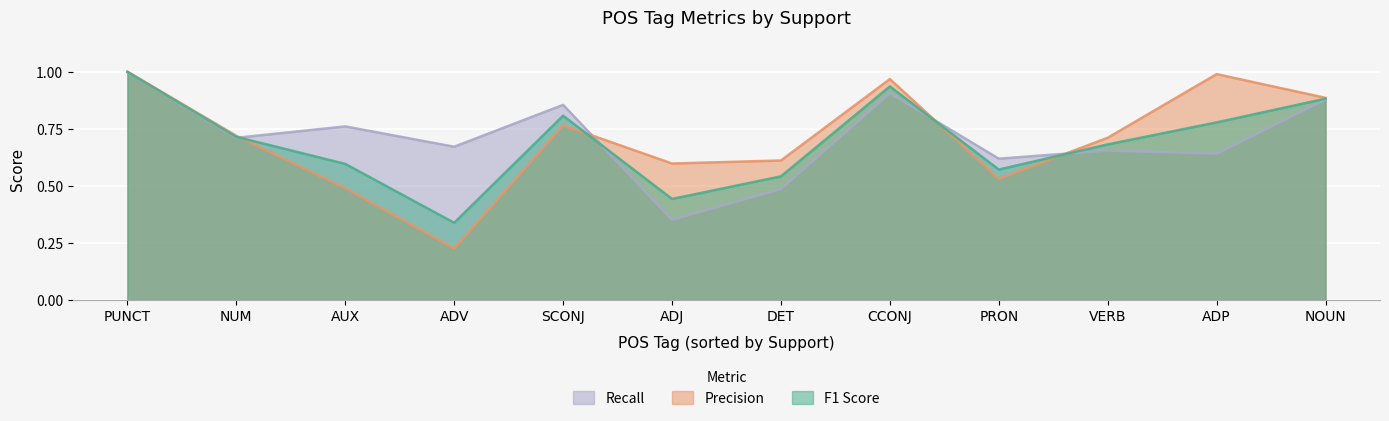

True or false: Recall has a value of 0.6 at ADP.

True